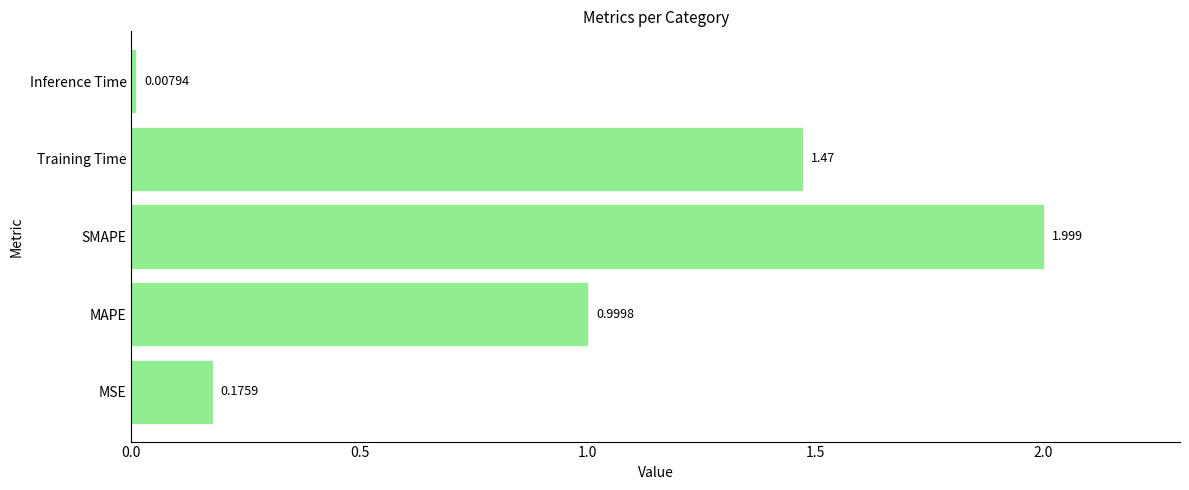

List the labels in order of value, smallest first.

Inference Time, MSE, MAPE, Training Time, SMAPE